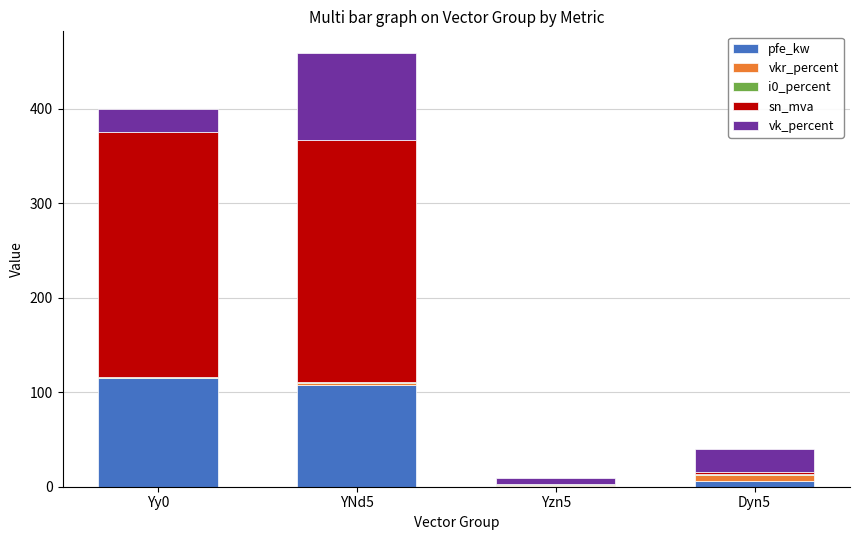

How many data points does each series have?

4